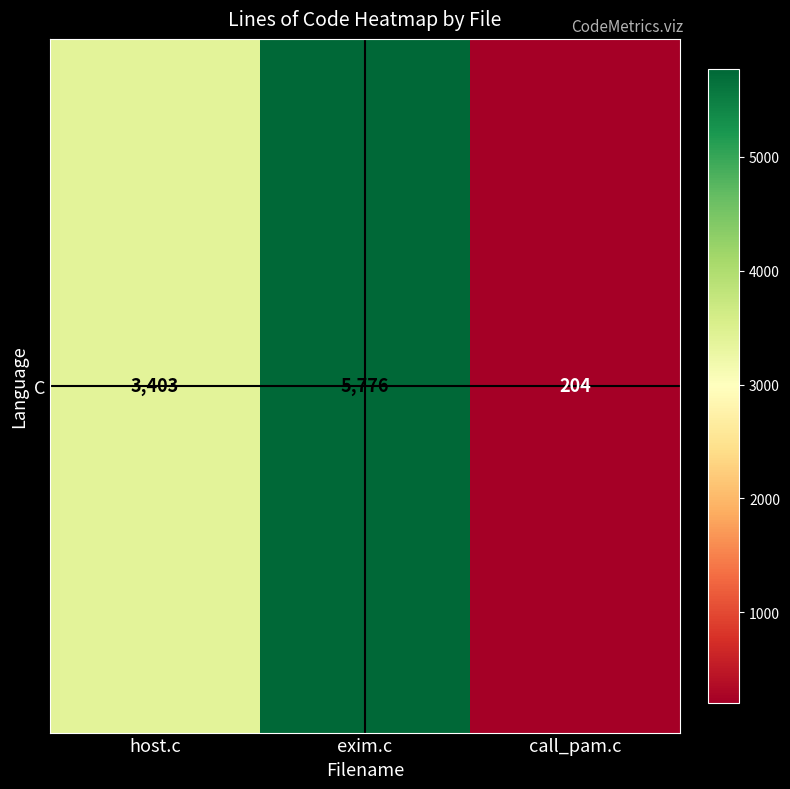

What is the change in value from exim.c to call_pam.c?

-5572